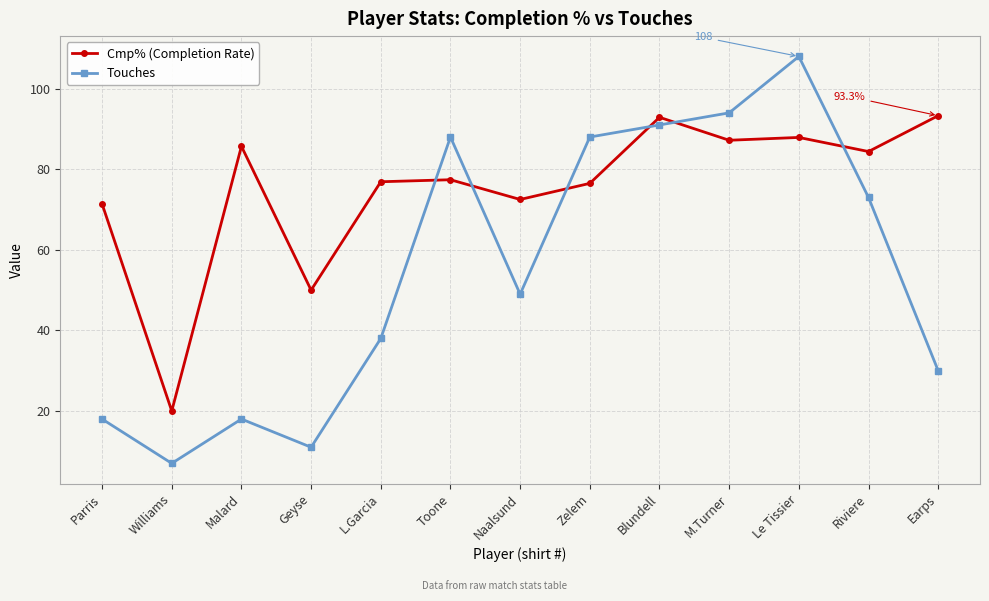

How many intersections are there between Cmp% (Completion Rate) and Touches?

6